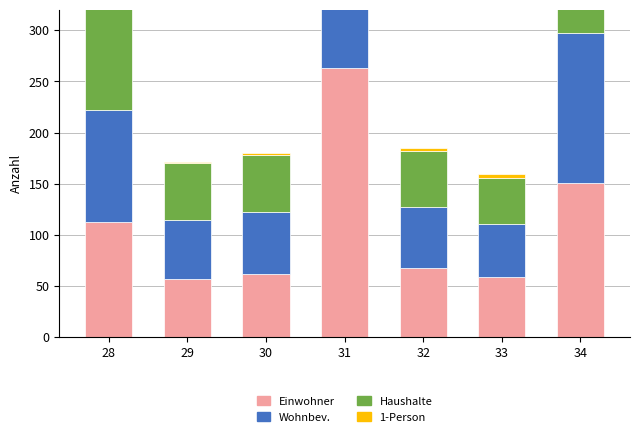

What is the average value of the Haushalte series?

91